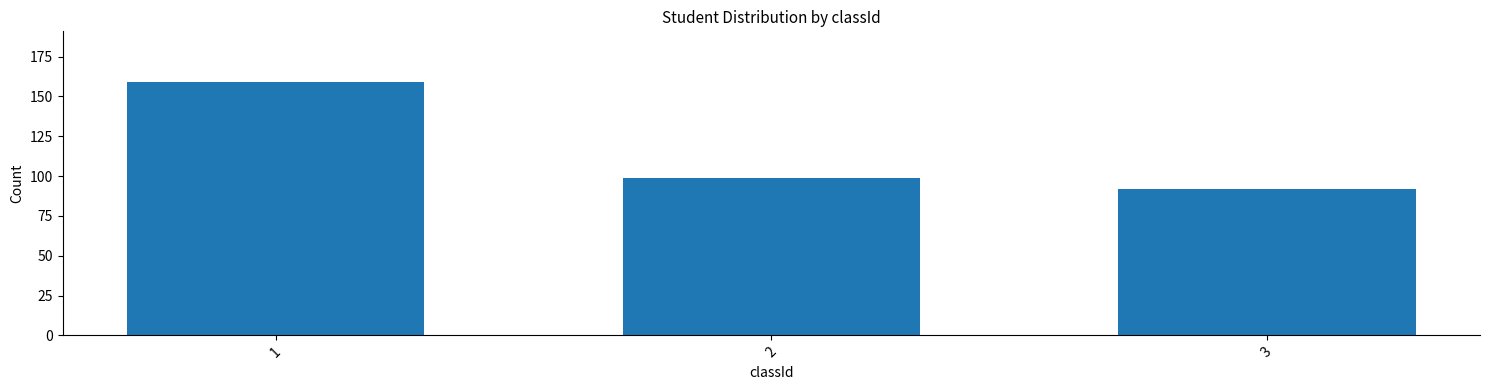

Reading right to left, transcribe all the data shown in this chart.

92	99	159